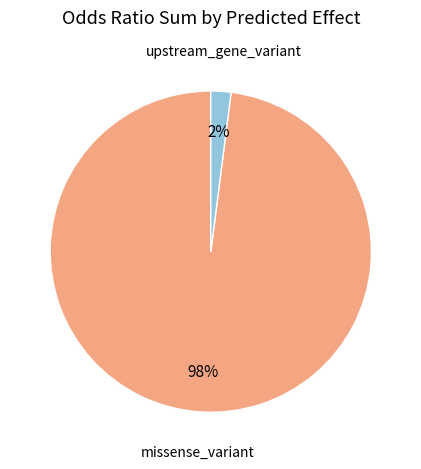

To the nearest percent, what is the difference between the largest and smallest slice percentages?

96%